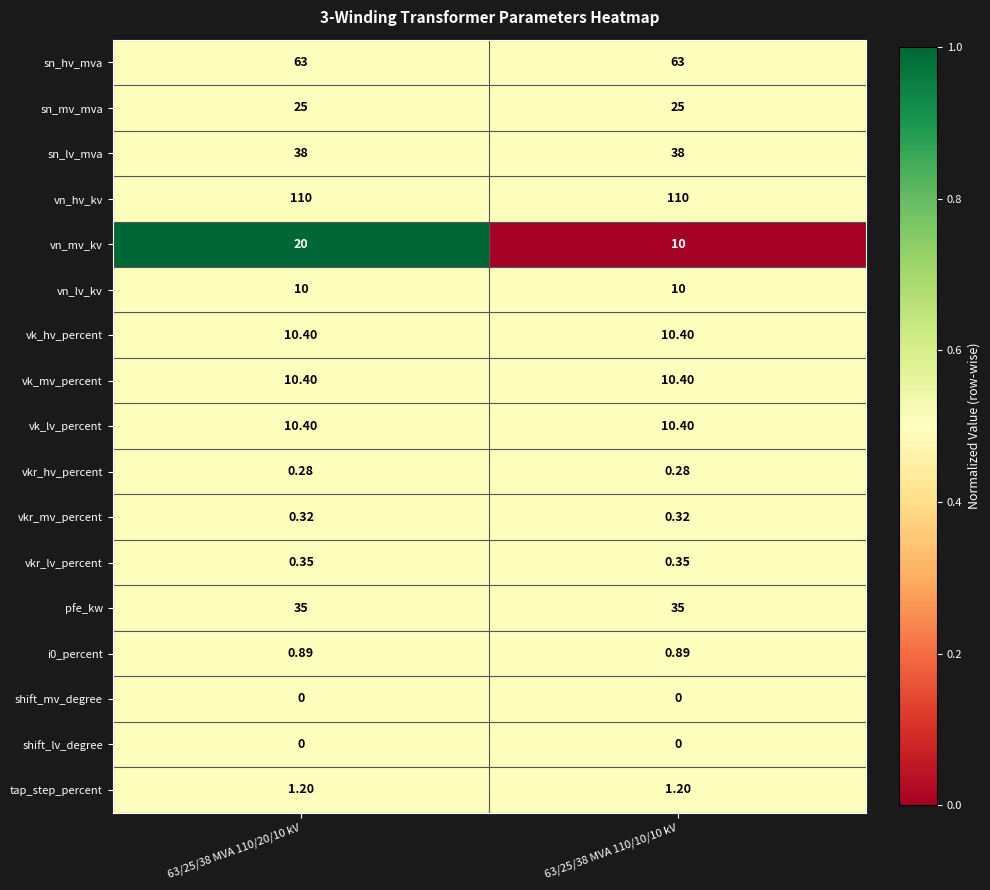

Count the number of data series in this chart.

17